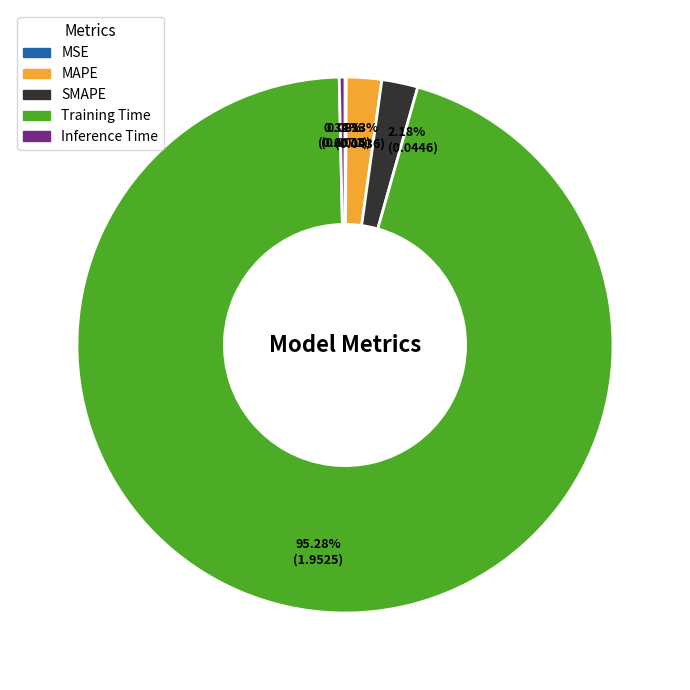

To the nearest percent, what portion does SMAPE represent?

2%